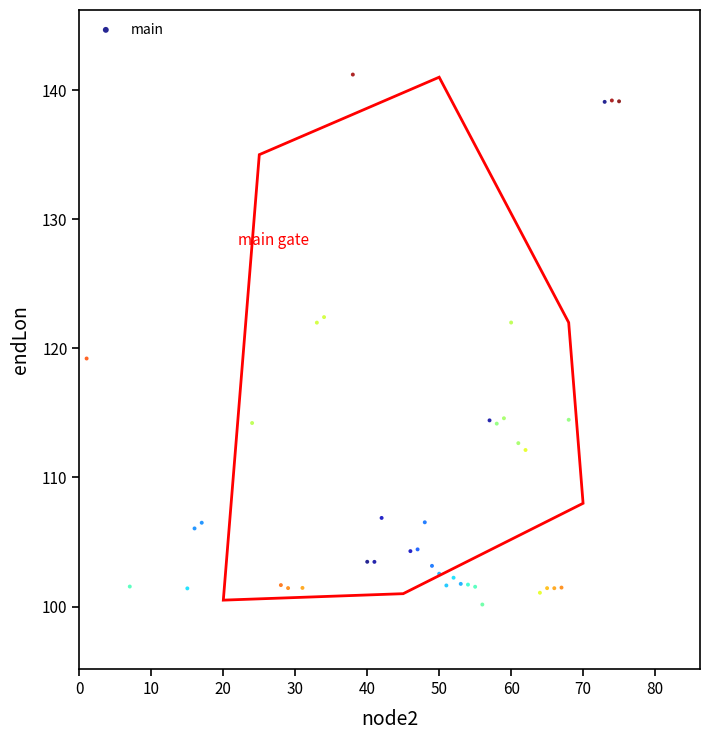

What Y value in the scatter plot is closest to 120?

119.2